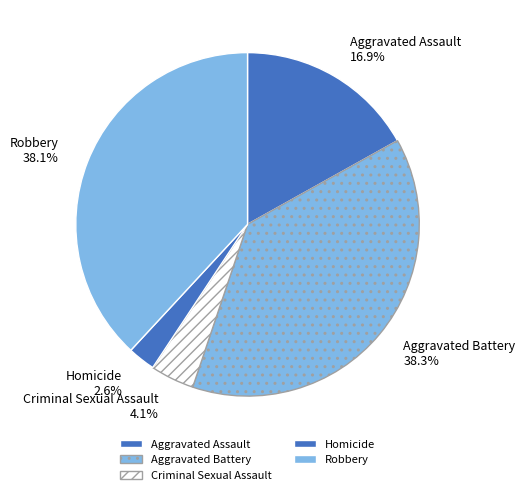

How many segments does this pie chart have?

5